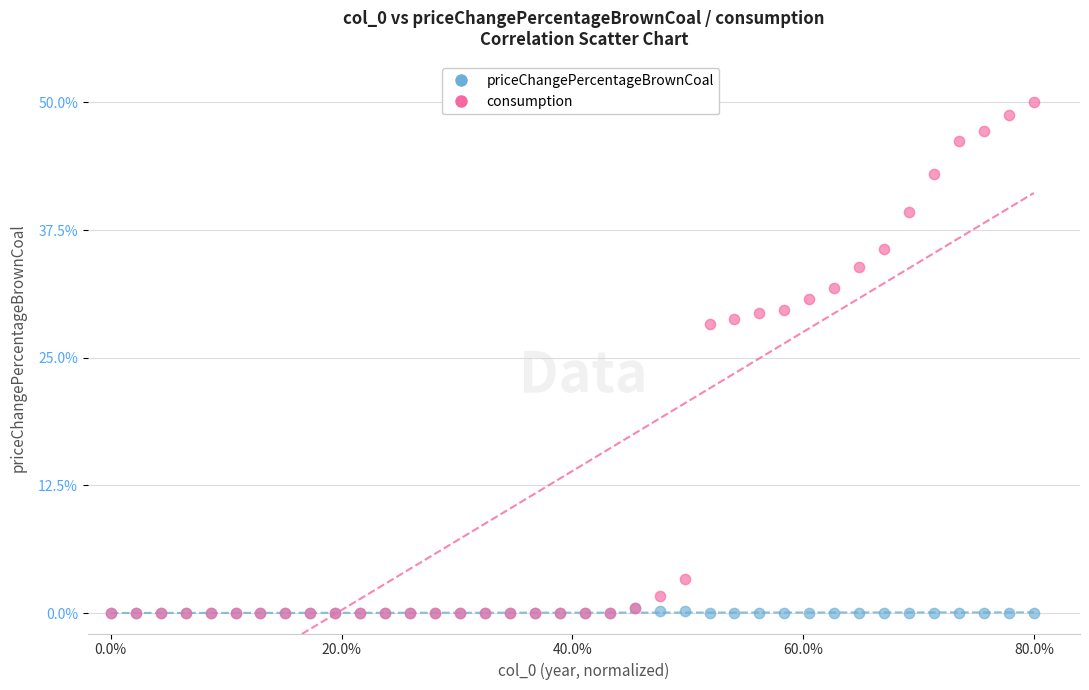

What are all the series names shown in the legend?

priceChangePercentageBrownCoal, consumption